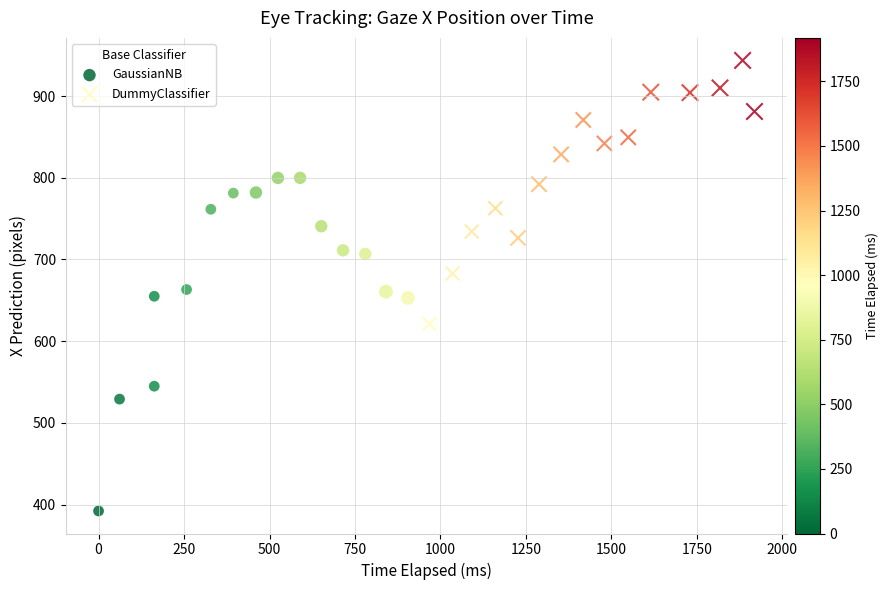

Which series has the largest Y range (max minus min)?

GaussianNB